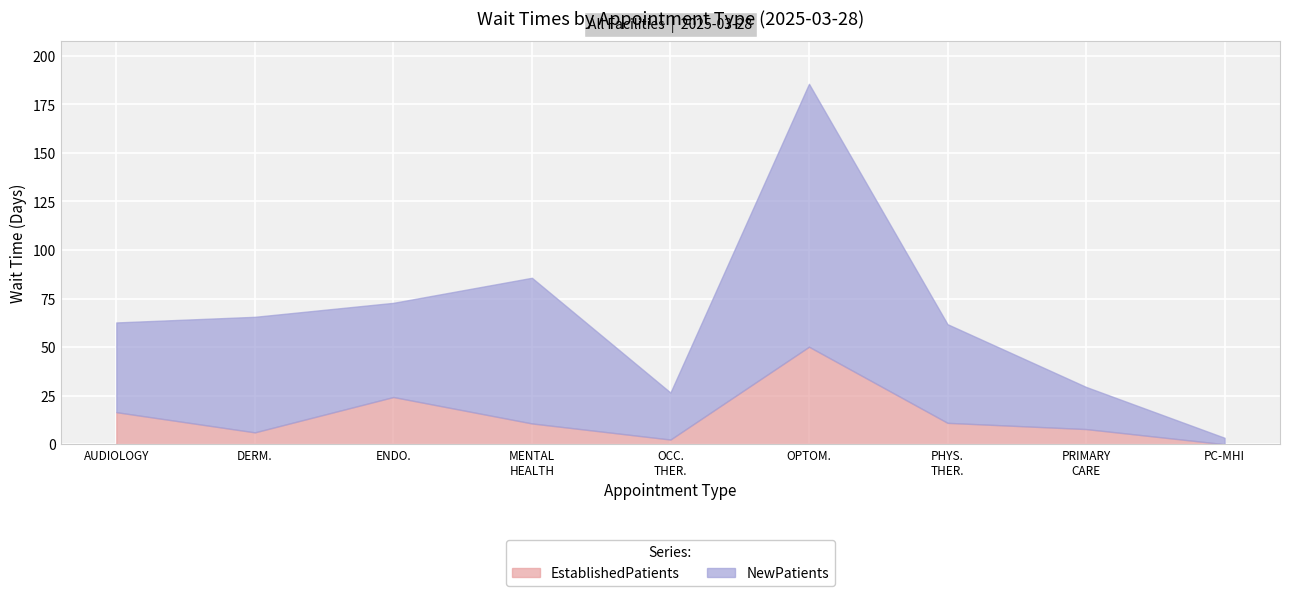

Between OPTOMETRY and OCCUPATIONAL THERAPY, which is larger?

OPTOMETRY